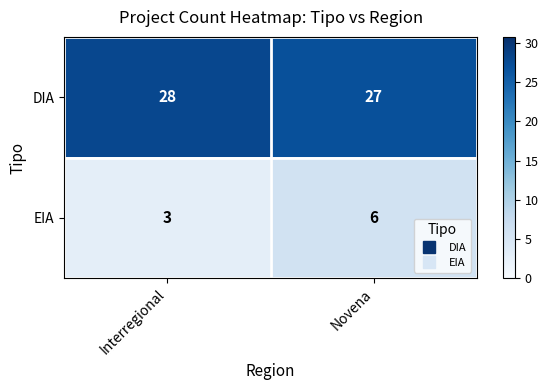

Where is DIA nearest to the value 27?

Novena